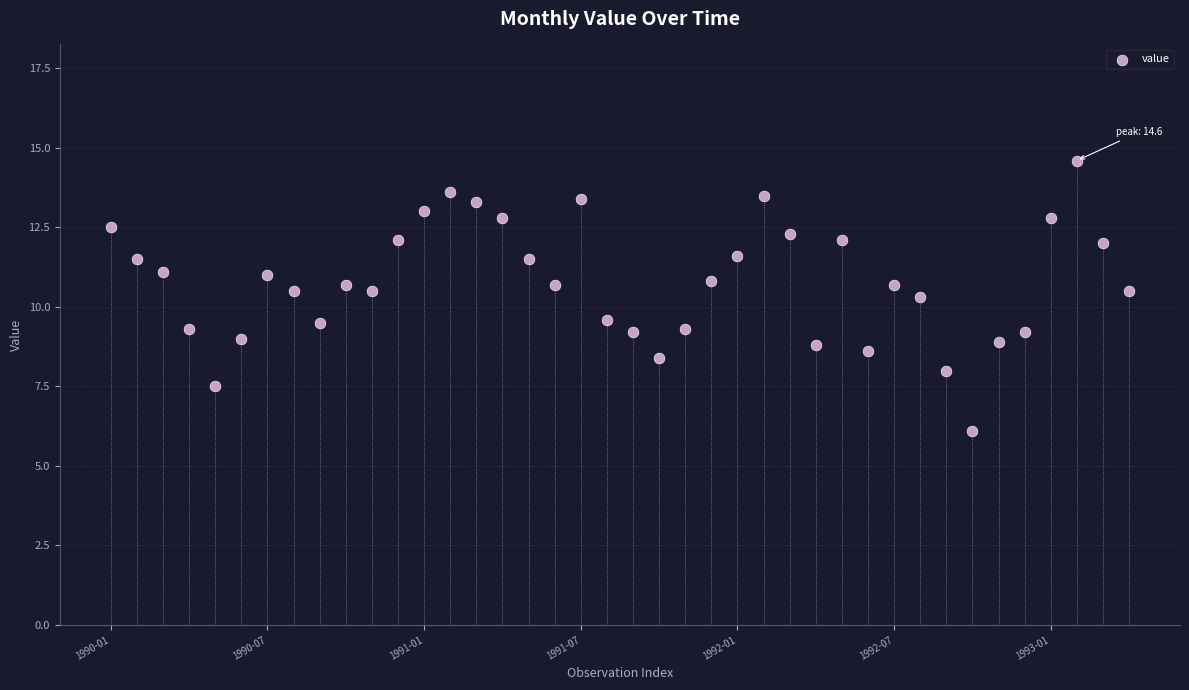

What is the range of Y values (max minus min)?

8.5